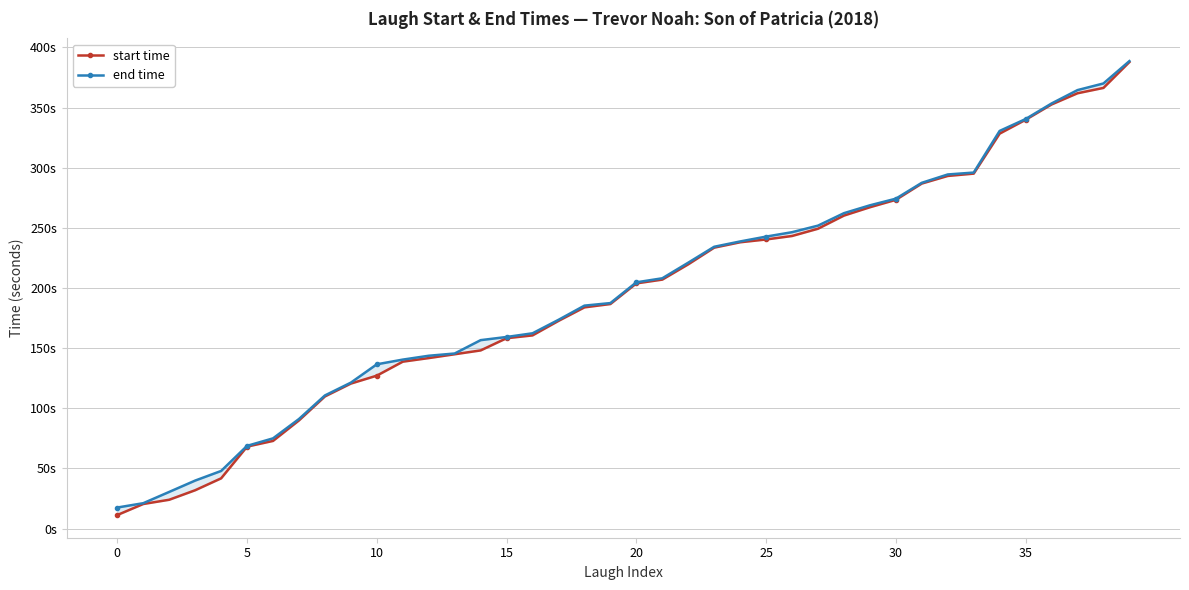

At how many categories does at least one series exceed 221?

18